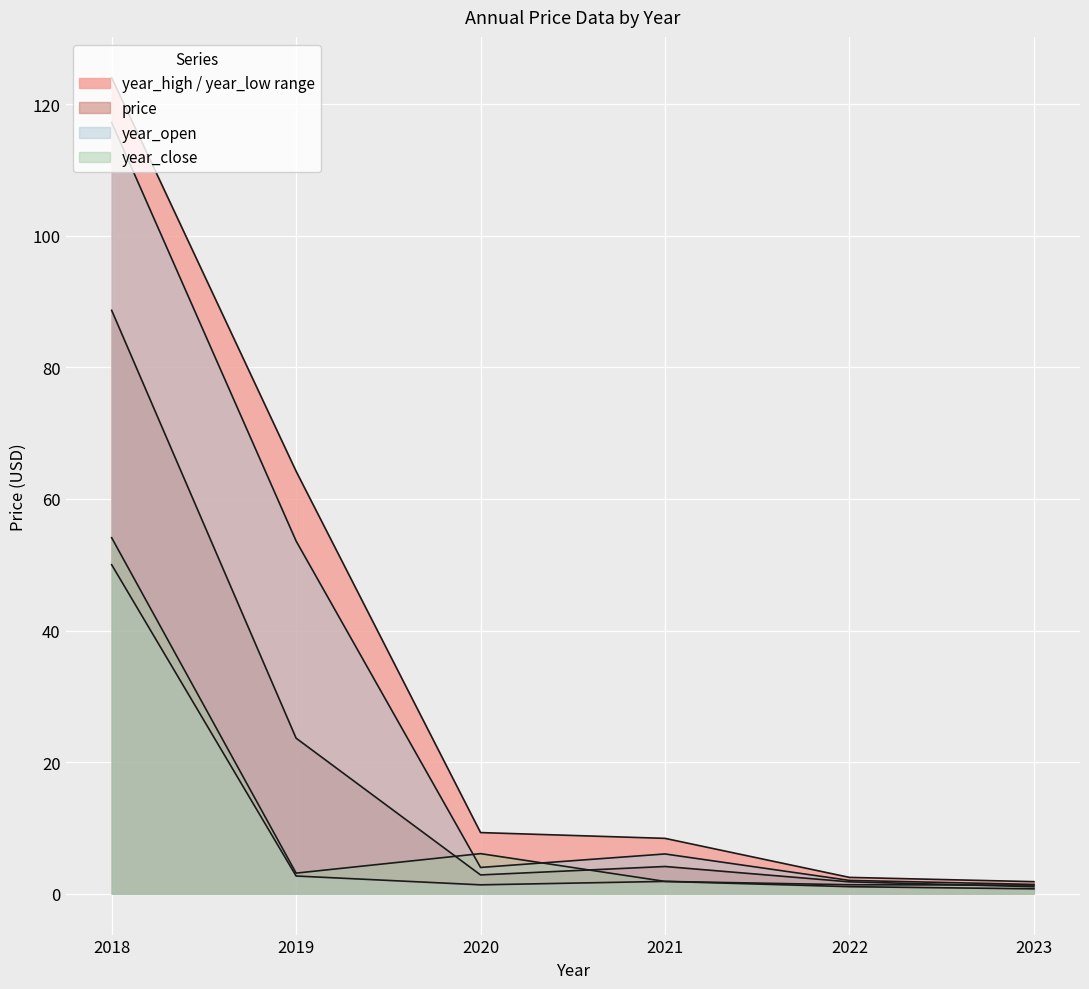

Which category has the highest value in the year_open series?

2018